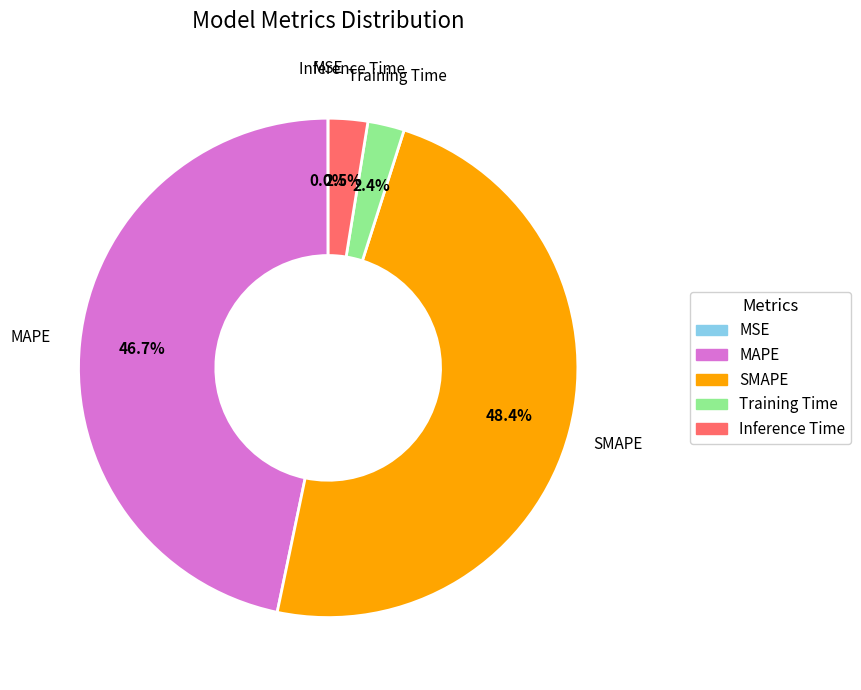

Does MAPE represent more than half of the total?

No